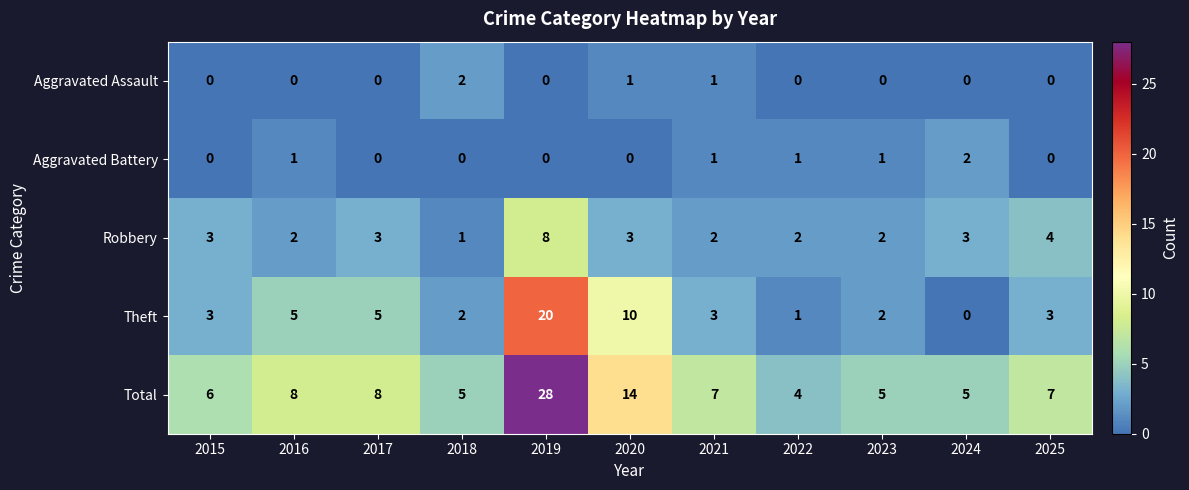

Which series has the largest total across all categories?

Total